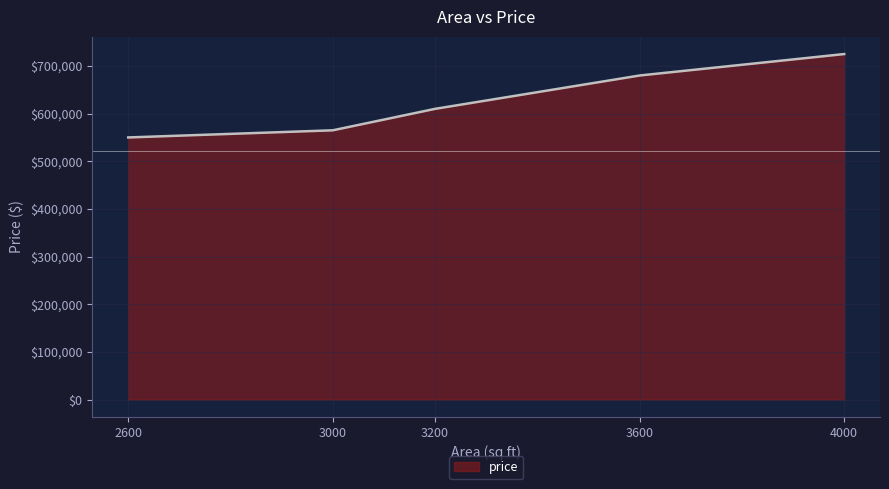

True or false: the data shows 890895 at 3600.

False